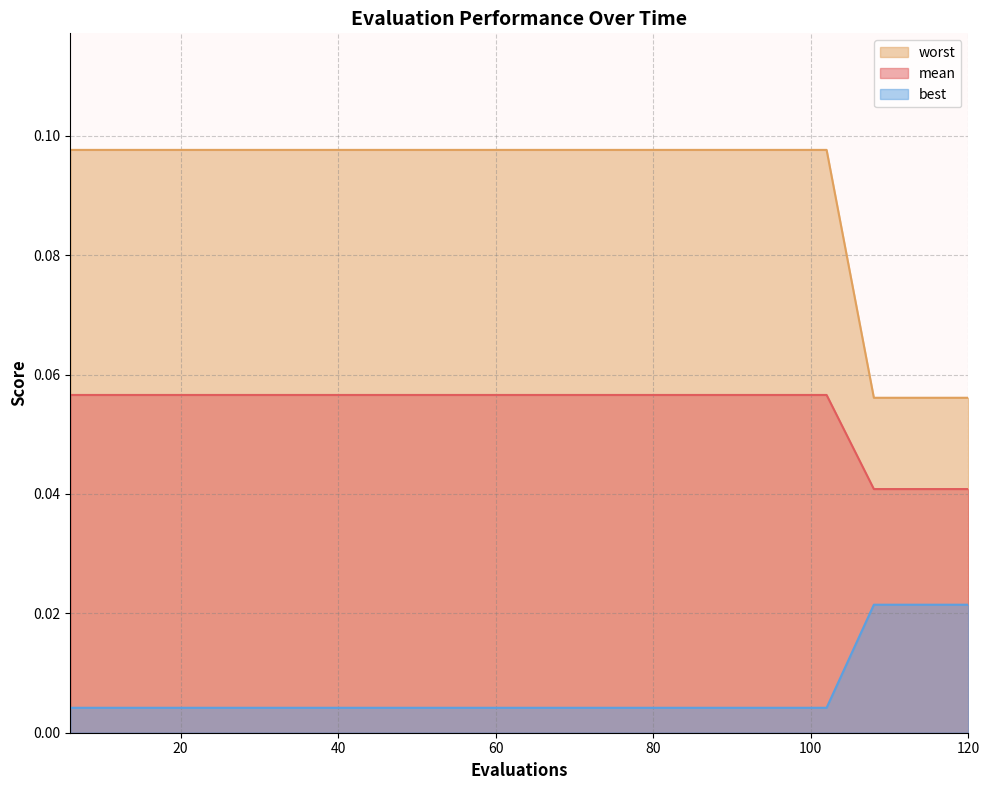

Between 42 and 6, which is larger?

42